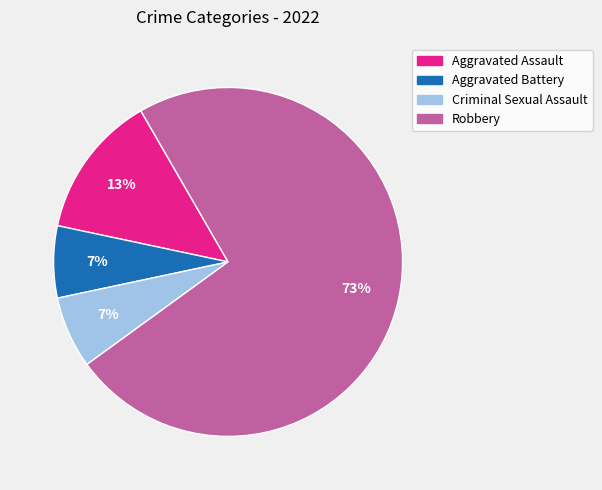

To the nearest percent, what is the average slice percentage?

25%